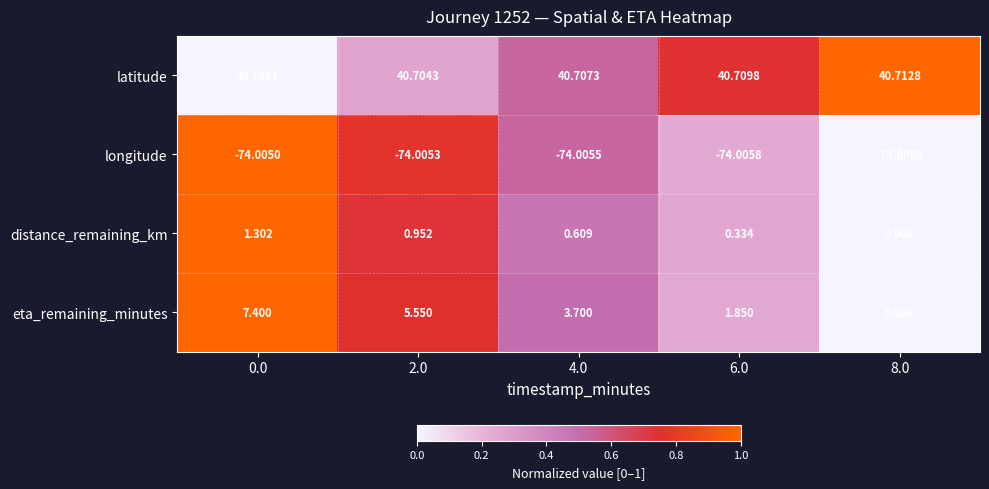

Is the value of longitude at 6.0 greater than the value of distance_remaining_km at 6.0?

No